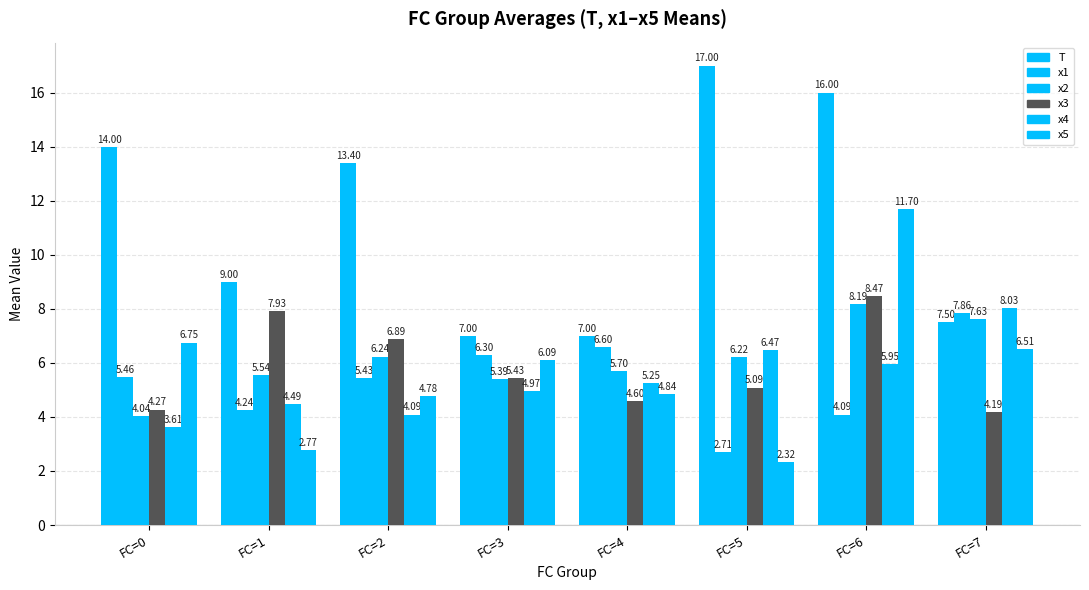

How many data points does each series have?

8